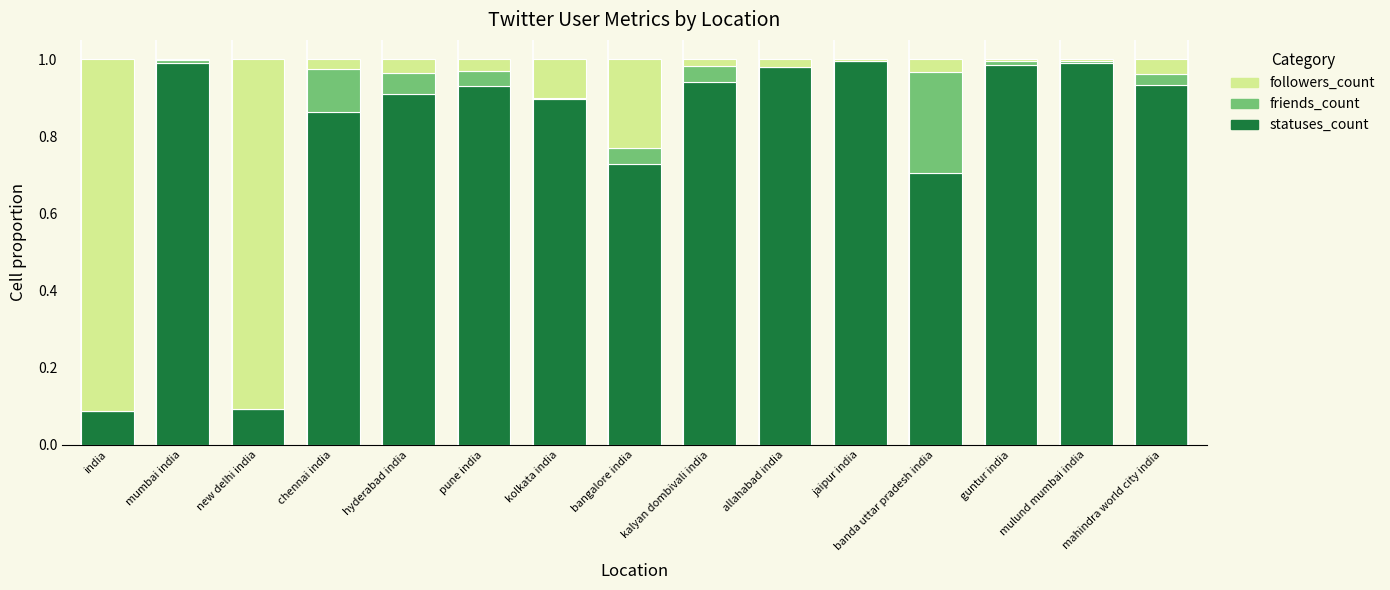

What is the label of the 9th bar from the right?

kolkata india